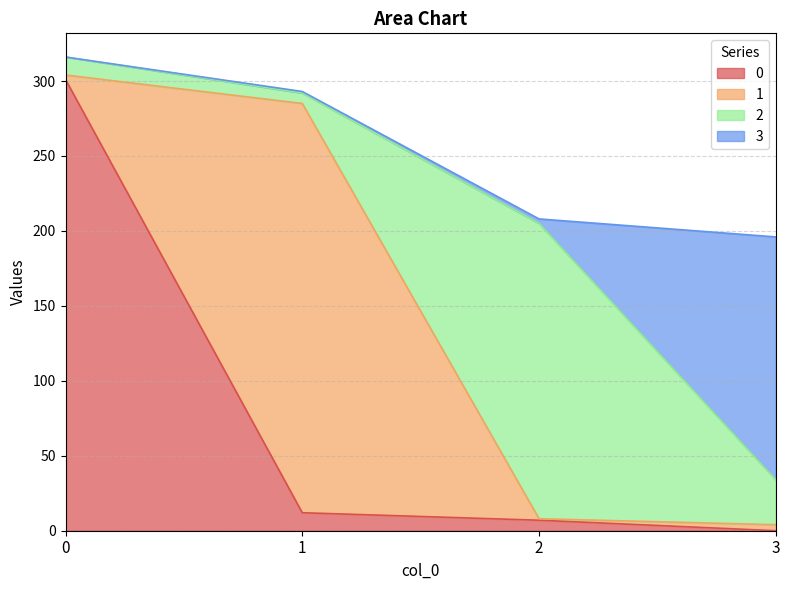

Where does the 2 series first go above 30?

2